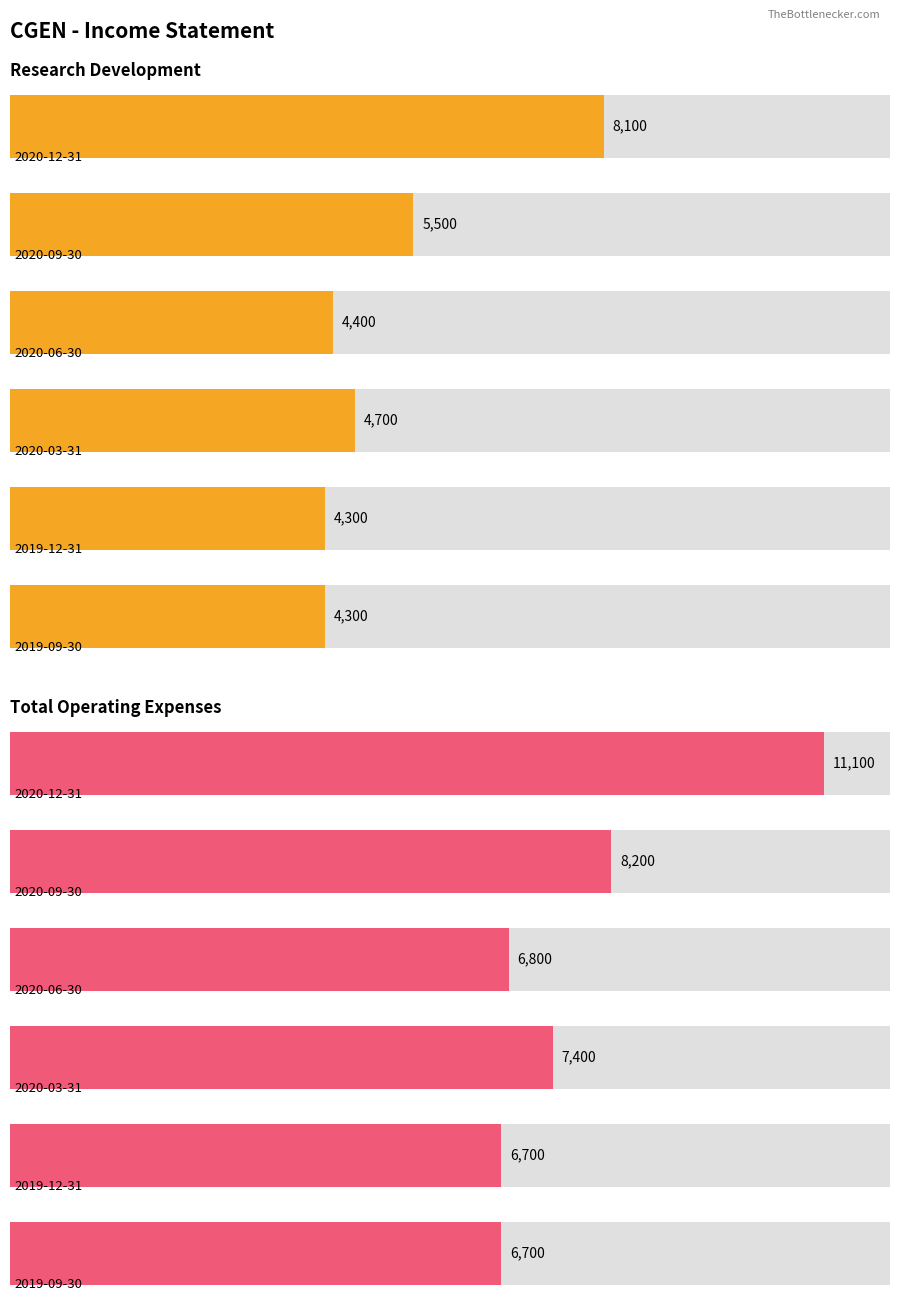

Reading left to right, transcribe all the data shown in this chart.

Research Development: 8100	5500	4400	4700	4300	4300
Total Operating Expenses: 11100	8200	6800	7400	6700	6700